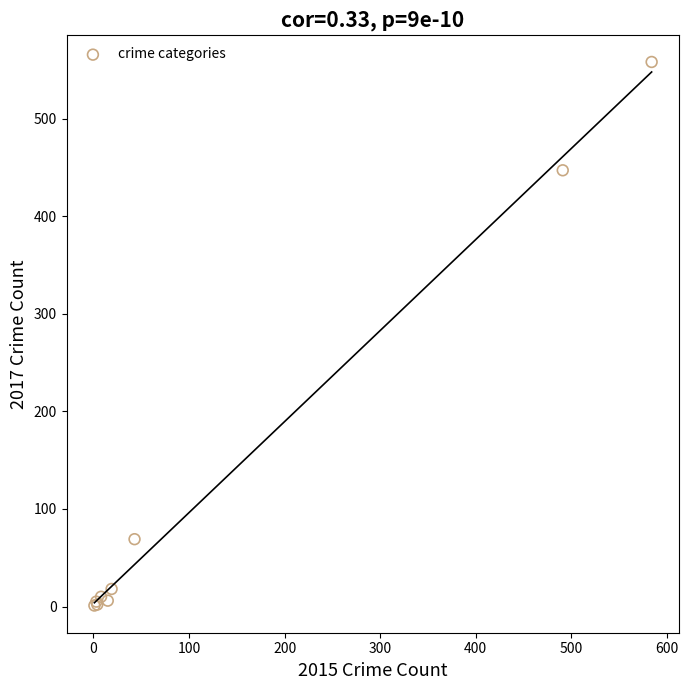

What Y value in the scatter plot is closest to 279?

447